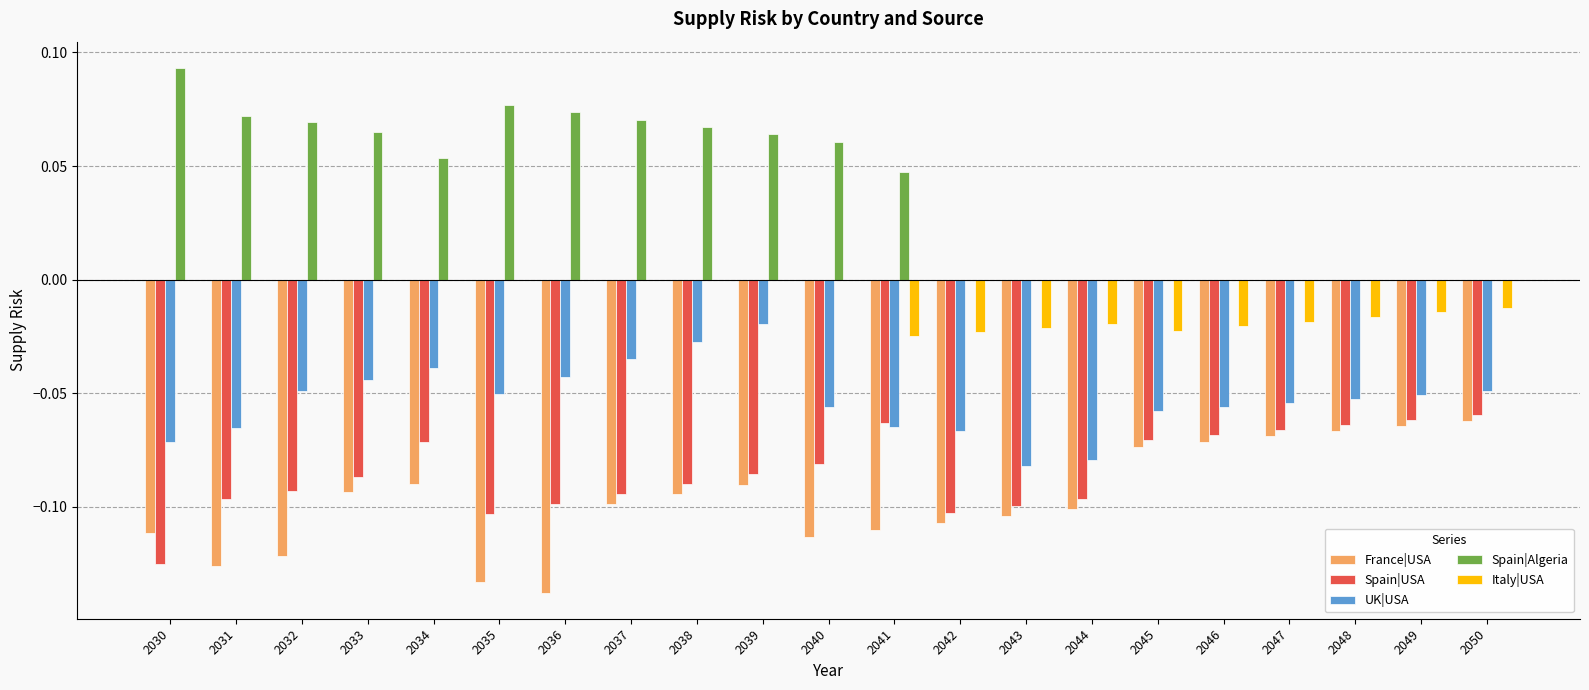

Between 2037 and 2047, which series saw the biggest shift?

Spain|Algeria